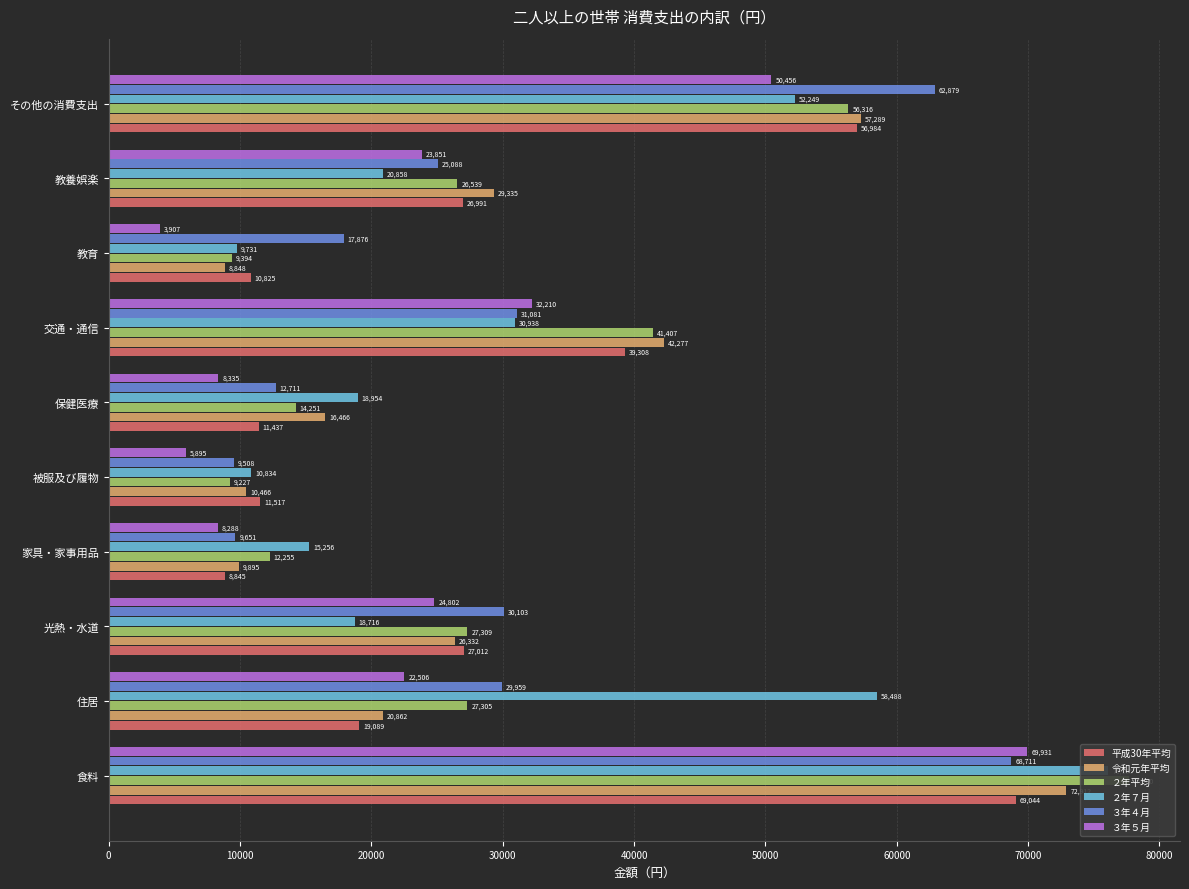

How many data points does each series have?

10